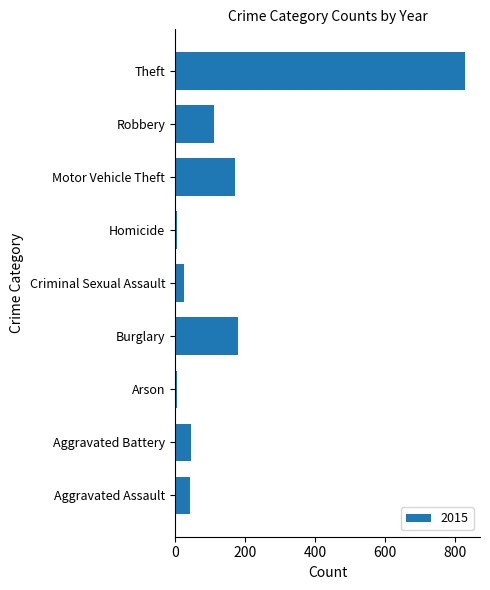

Which category has the highest value across all series?

Theft